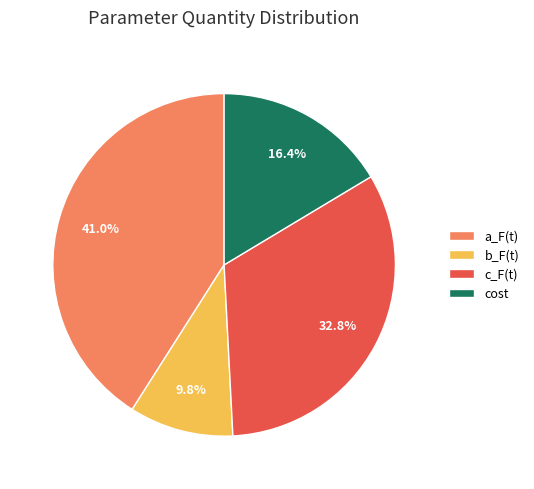

What portion of the pie excludes c_F(t)?

67.2%